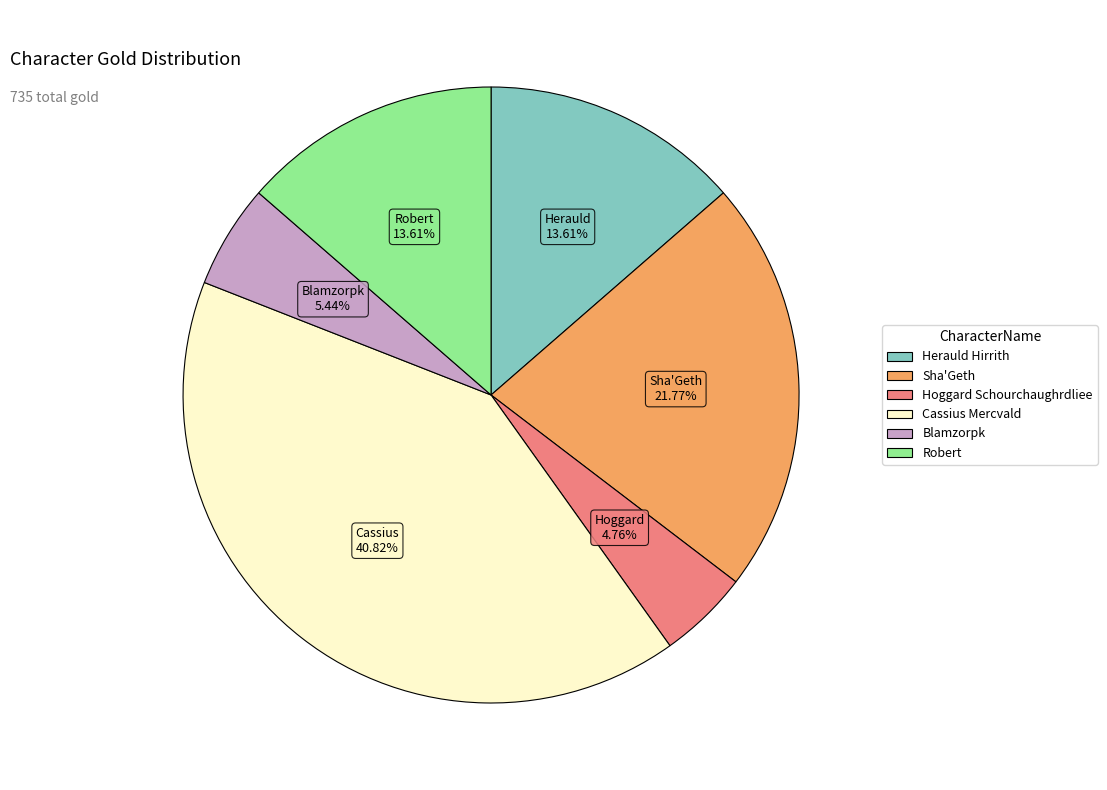

What percentage is the Hoggard Schourchaughrdliee slice, to the nearest percent?

5%